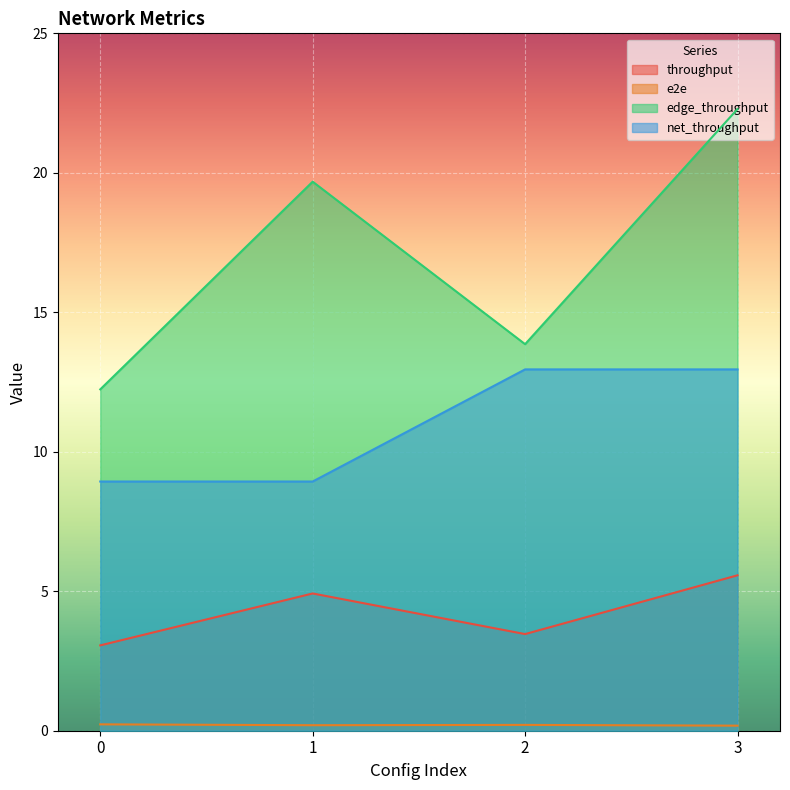

At which category does the chart reach its peak across all series?

3